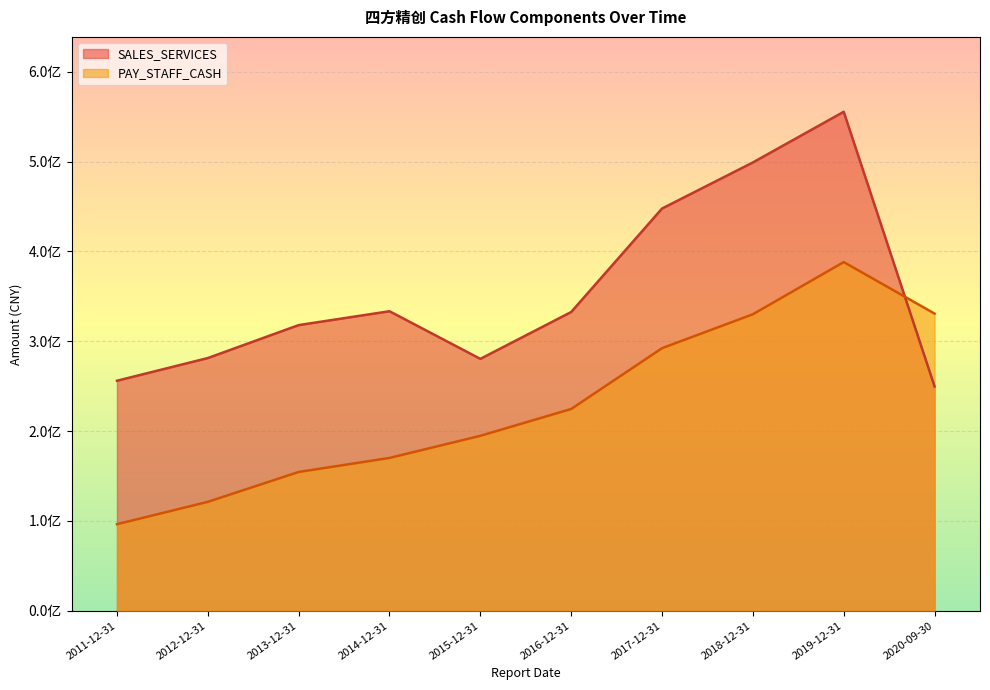

What is the value of the PAY_STAFF_CASH point at the 6th from the left?

224583817.9